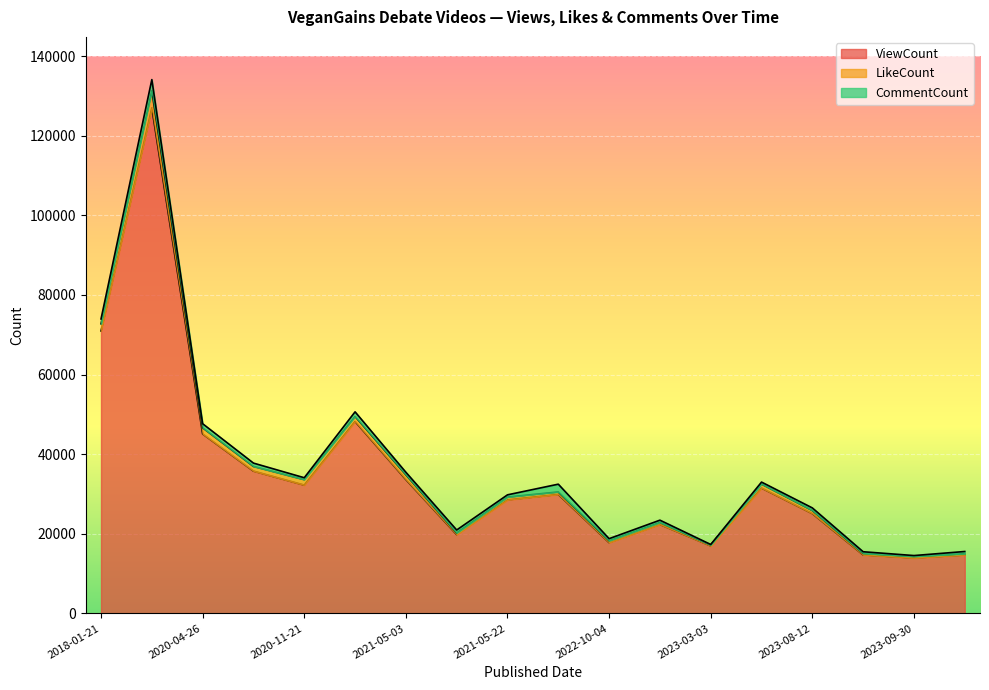

What is the sum of all LikeCount values?

18390